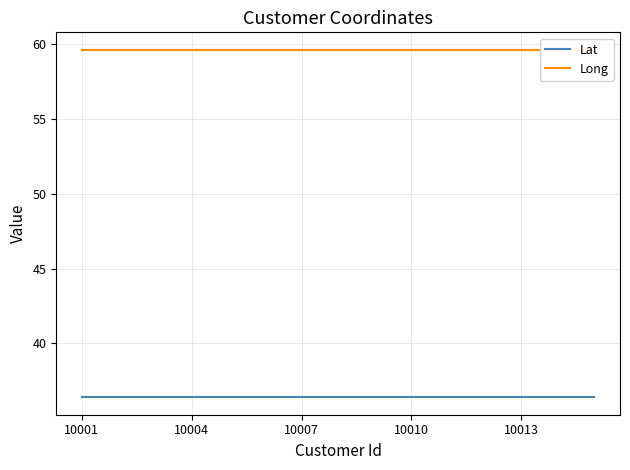

At which label is Long closest to 59?

10001